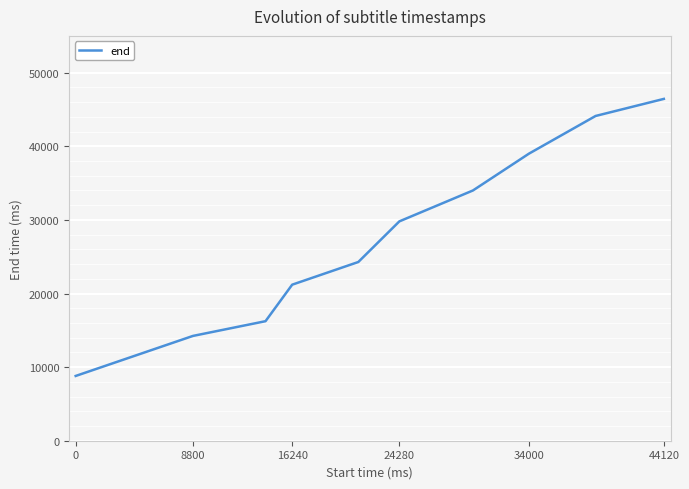

What is the minimum value shown in the chart?

8800